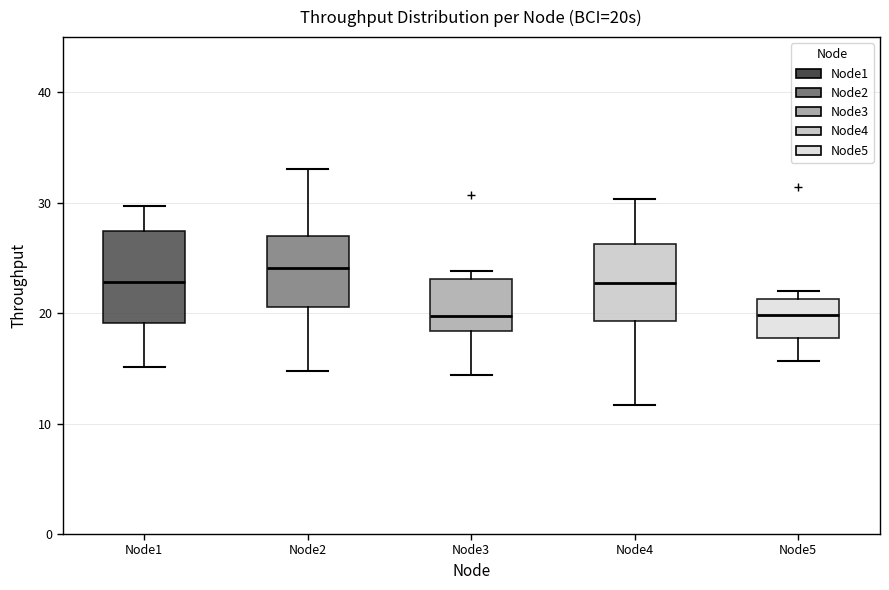

Reading left to right, read every box against the y-axis: the position of its median line, the range the box covers, and the ends of its whiskers. The values are not printed on the chart, so give them approximately, as read against the axis.

Node1: median 23, box 19 to 27, whiskers 15 to 30
Node2: median 24, box 21 to 27, whiskers 15 to 33
Node3: median 20, box 18 to 23, whiskers 14 to 24
Node4: median 23, box 19 to 26, whiskers 12 to 30
Node5: median 20, box 18 to 21, whiskers 16 to 22